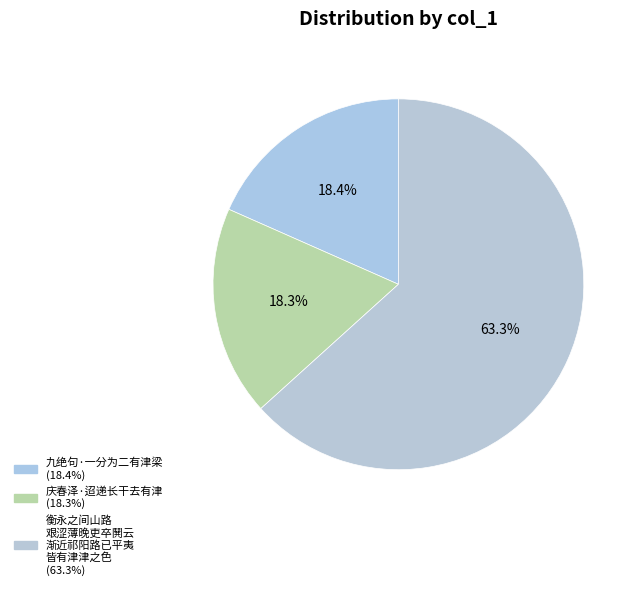

How many slices are in this pie chart?

3